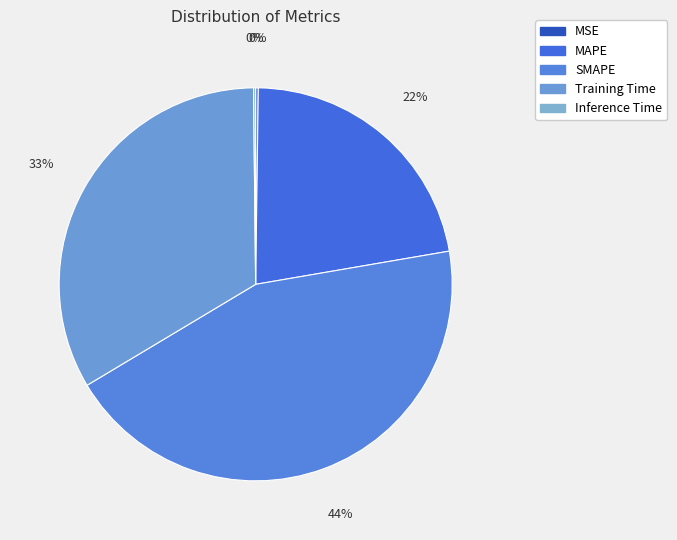

To the nearest percent, what percentage of the pie is Training Time?

33%